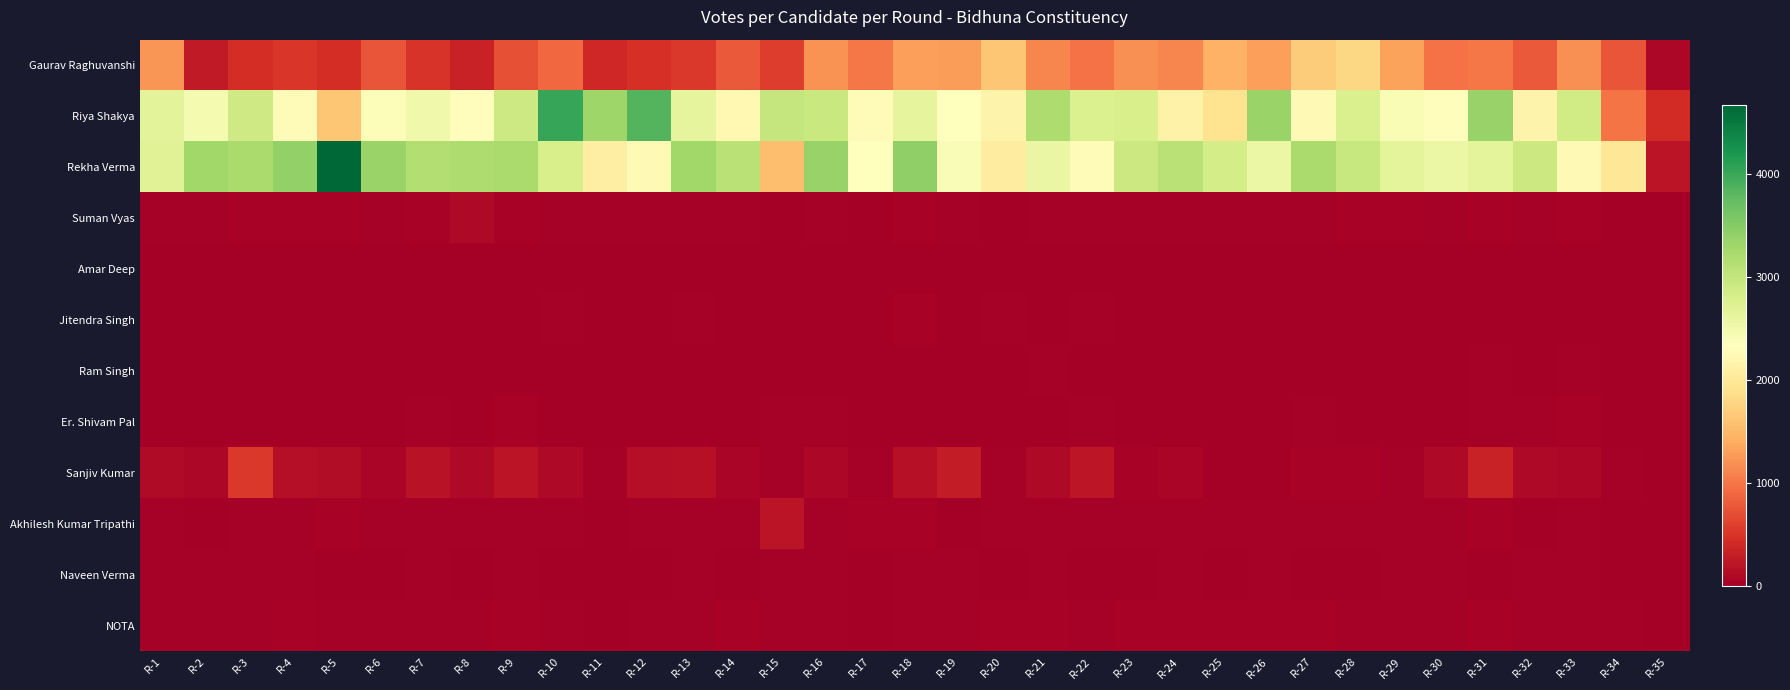

Which series changed the most between R-1 and R-33?

Rekha Verma